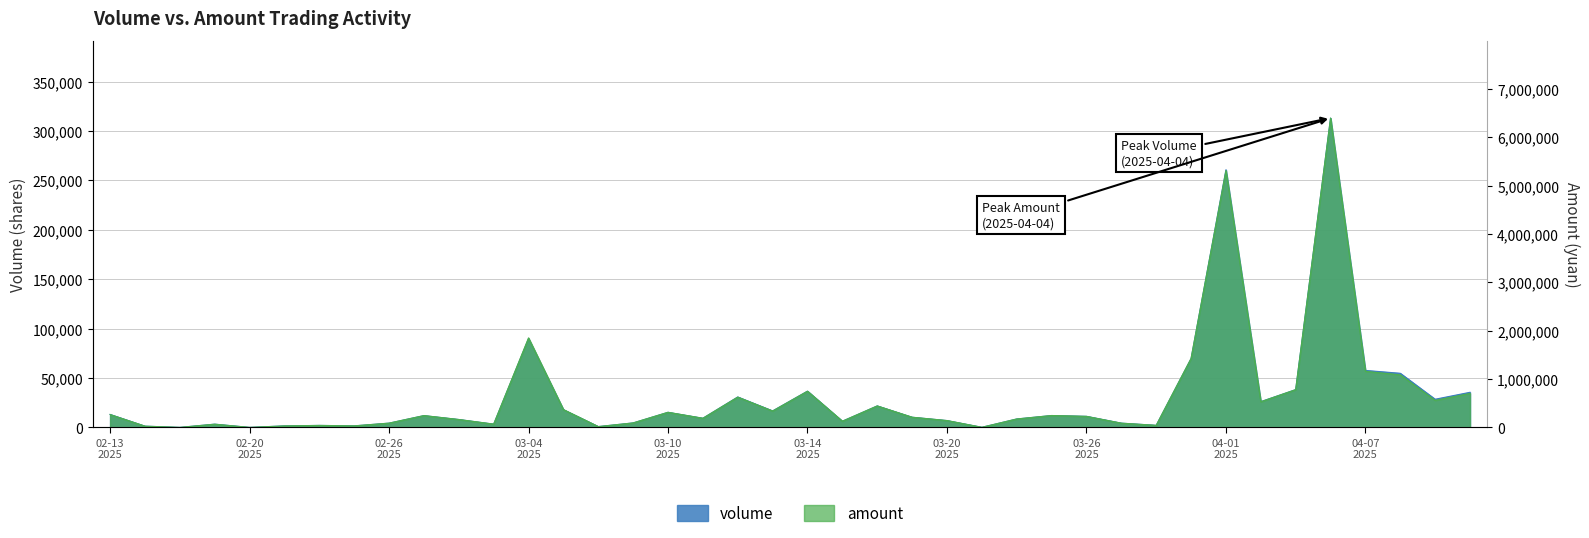

At 02-26 2025, list the series in order from largest to smallest.

amount, volume